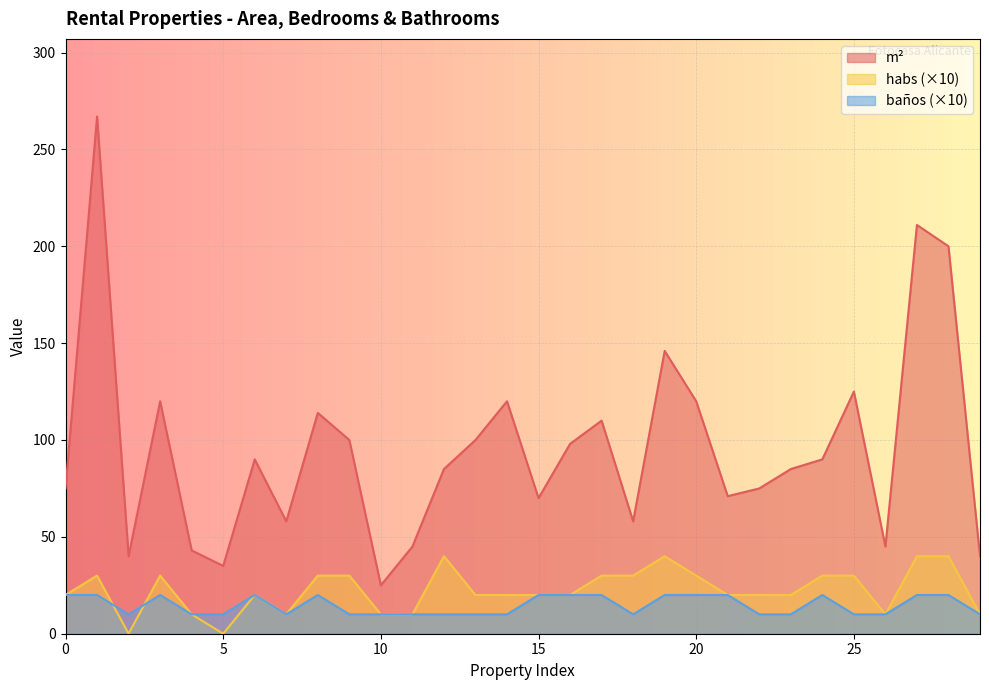

Rank the categories by habs value from lowest to highest.

2, 5, 4, 7, 10, 11, 26, 29, 0, 6, 13, 14, 15, 16, 21, 22, 23, 1, 3, 8, 9, 17, 18, 20, 24, 25, 12, 19, 27, 28